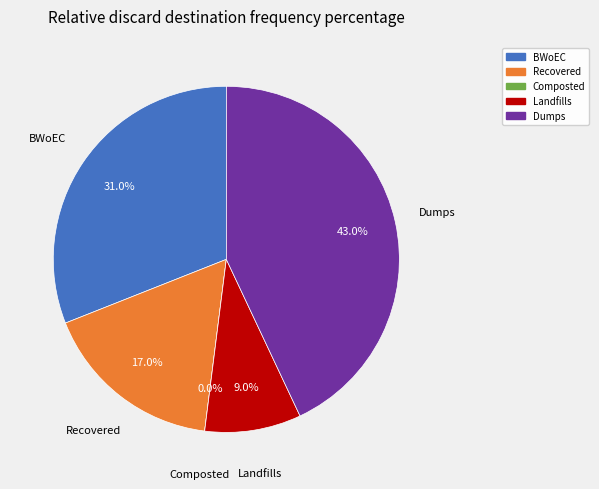

To the nearest percent, what is the combined percentage of Landfills and Composted?

9%